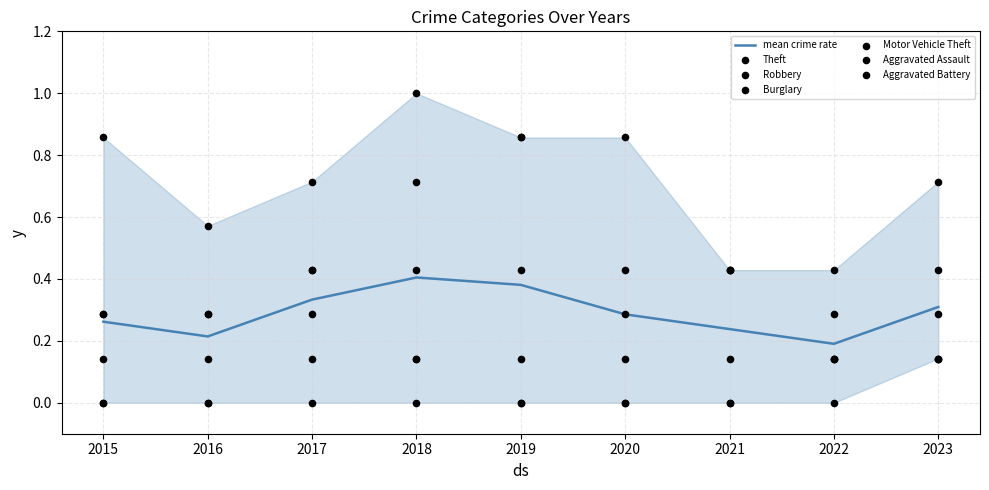

Is the value of Burglary at 2023 greater than the value of Theft at 2020?

No